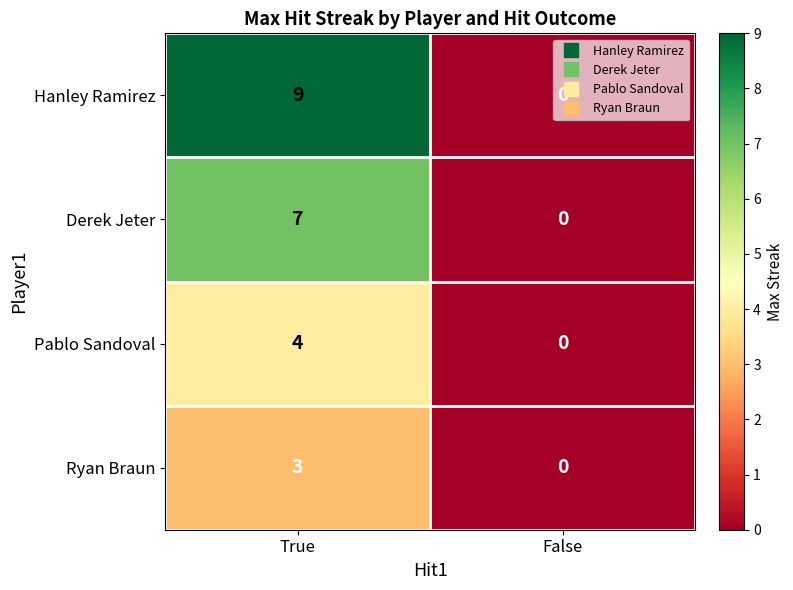

Which series has the widest spread of values?

Hanley Ramirez